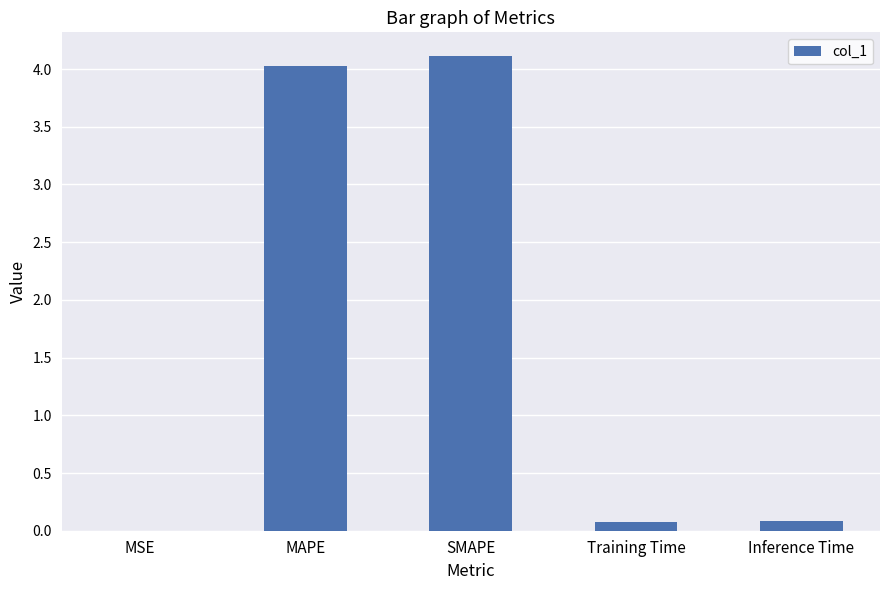

True or false: the data shows 4.0 at MAPE.

True